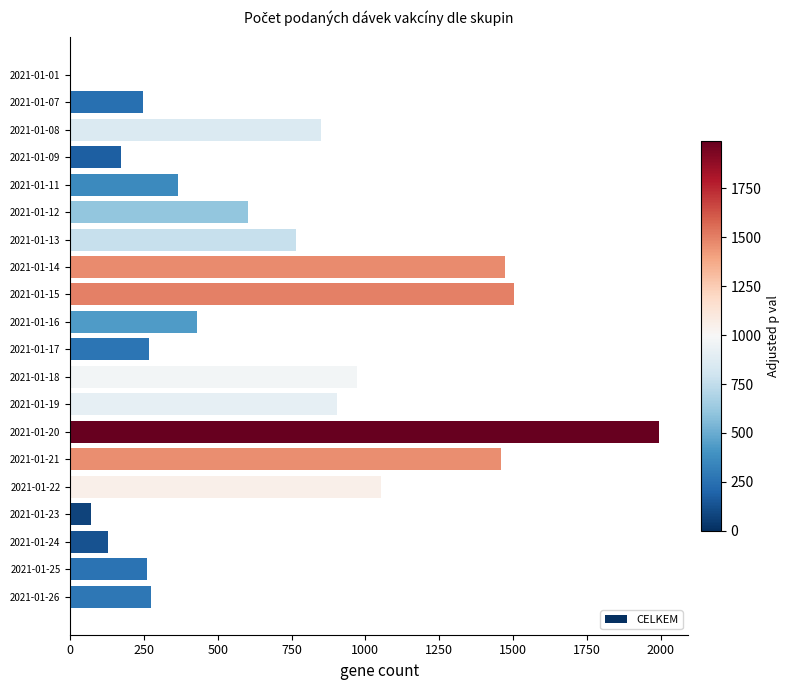

The value at 2021-01-20 is 800. True or false?

False